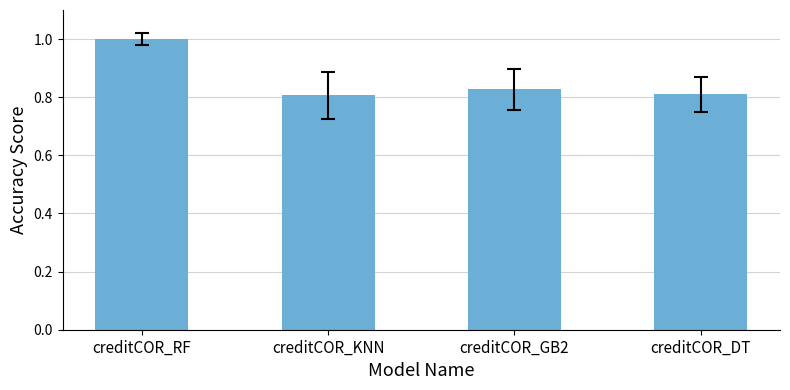

What value does the data have at creditCOR_RF?

1.0